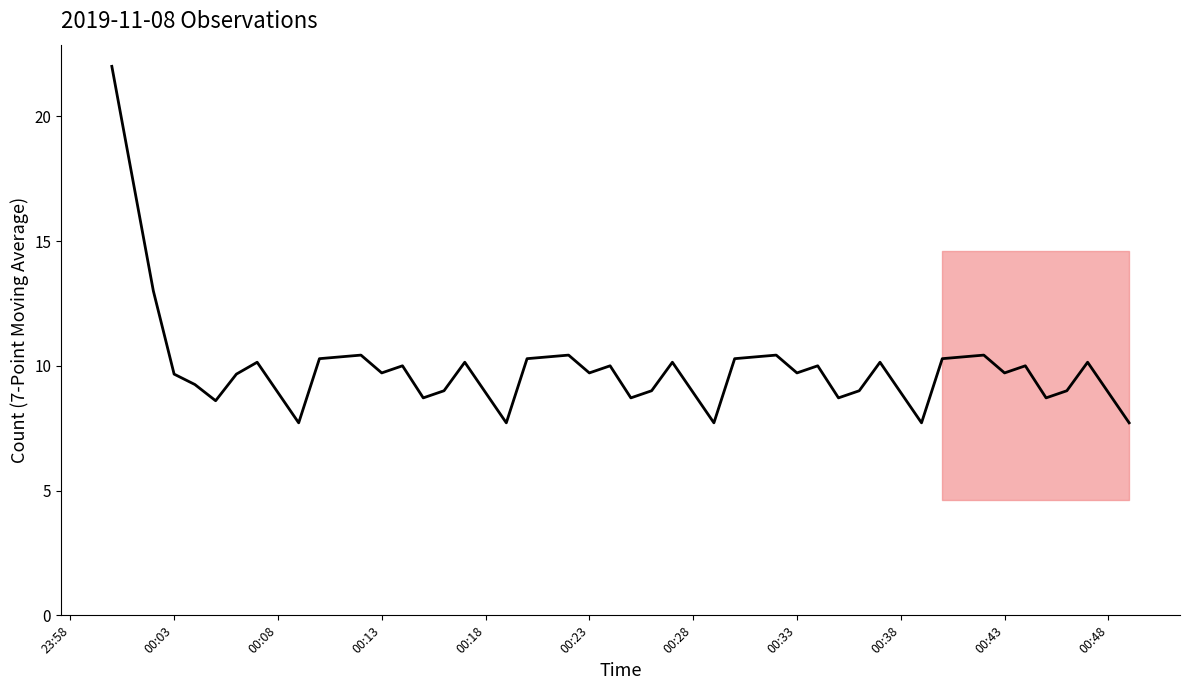

What is the difference between the maximum and minimum values?

14.3